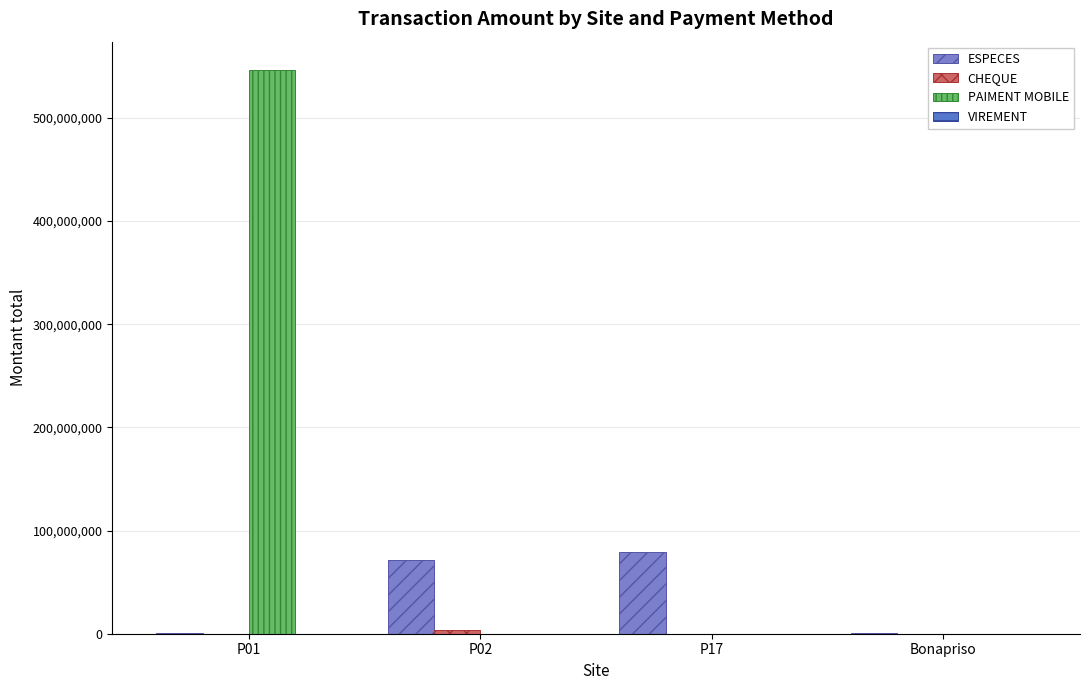

The value of VIREMENT at Bonapriso is 150000. True or false?

True